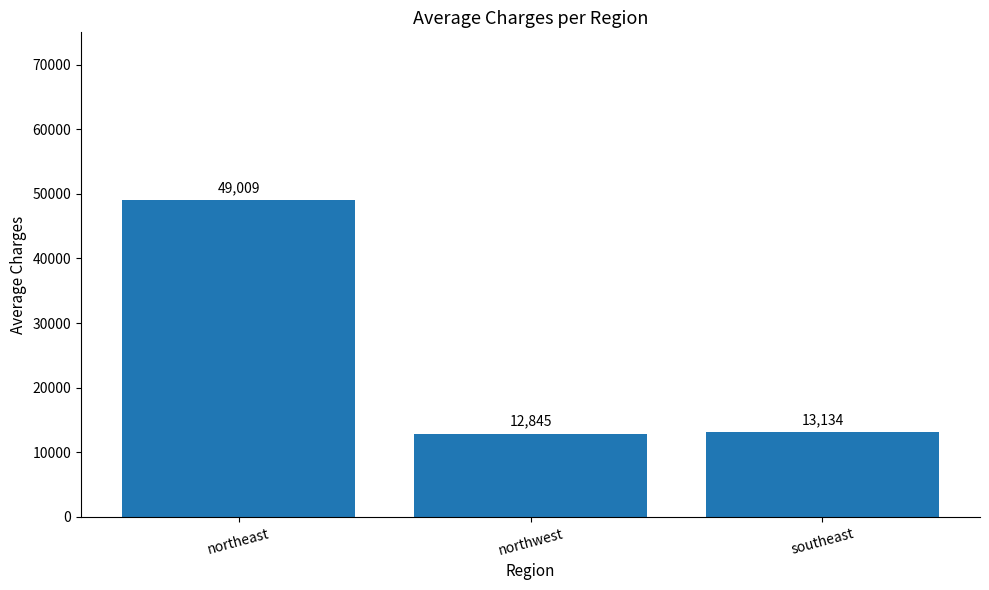

At which category does the chart reach its minimum across all series?

northwest